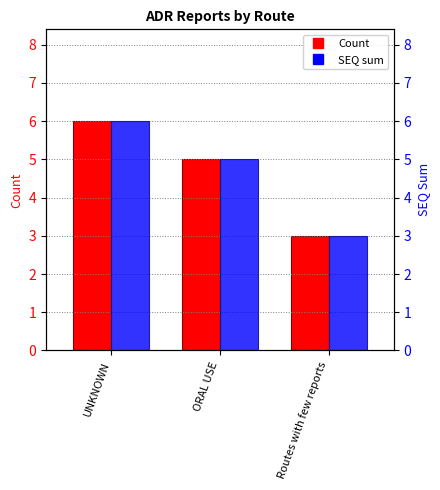

What is the value of the Count bar at the 2nd from the left?

5